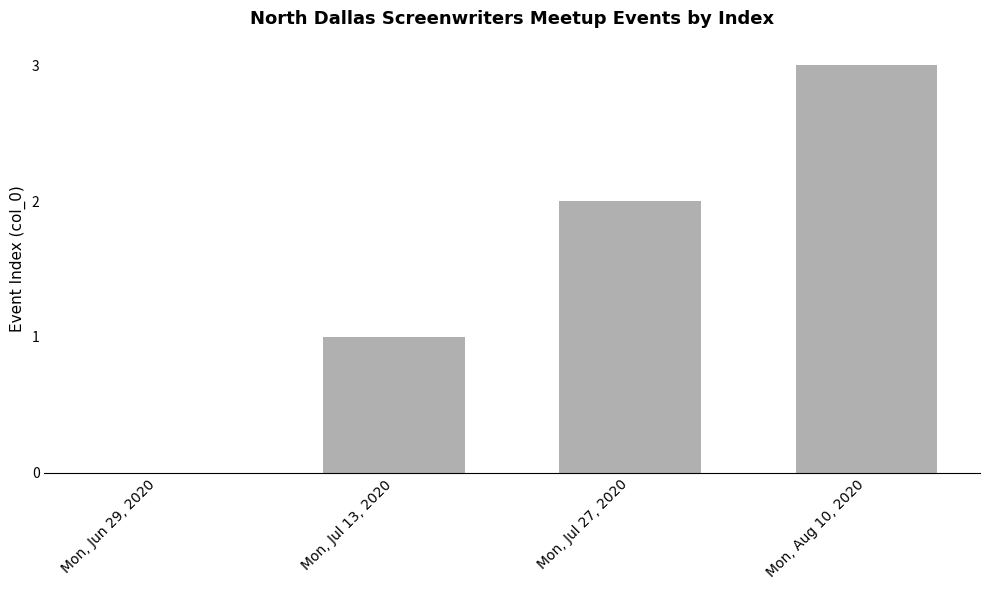

Is it true that the value at Mon, Jun 29, 2020 is -2?

False